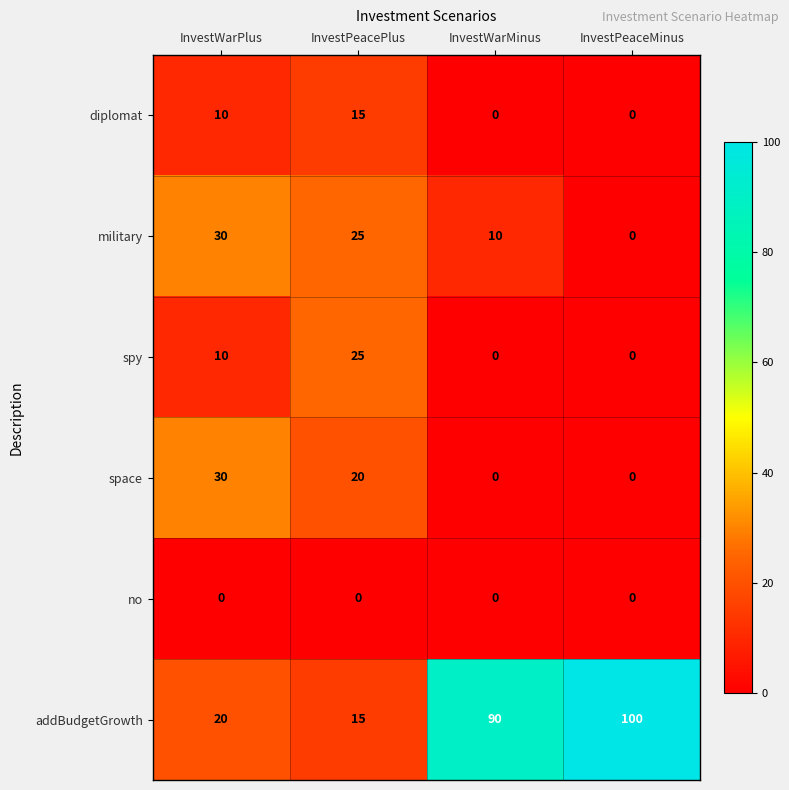

Reading right to left, extract all data points from this chart.

diplomat: 0	0	15	10
military: 0	10	25	30
spy: 0	0	25	10
space: 0	0	20	30
no: 0	0	0	0
addBudgetGrowth: 100	90	15	20